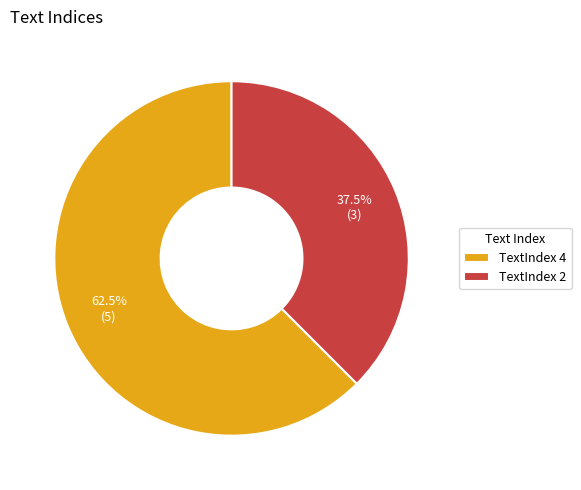

Which has a higher value, TextIndex 4 or TextIndex 2?

TextIndex 4